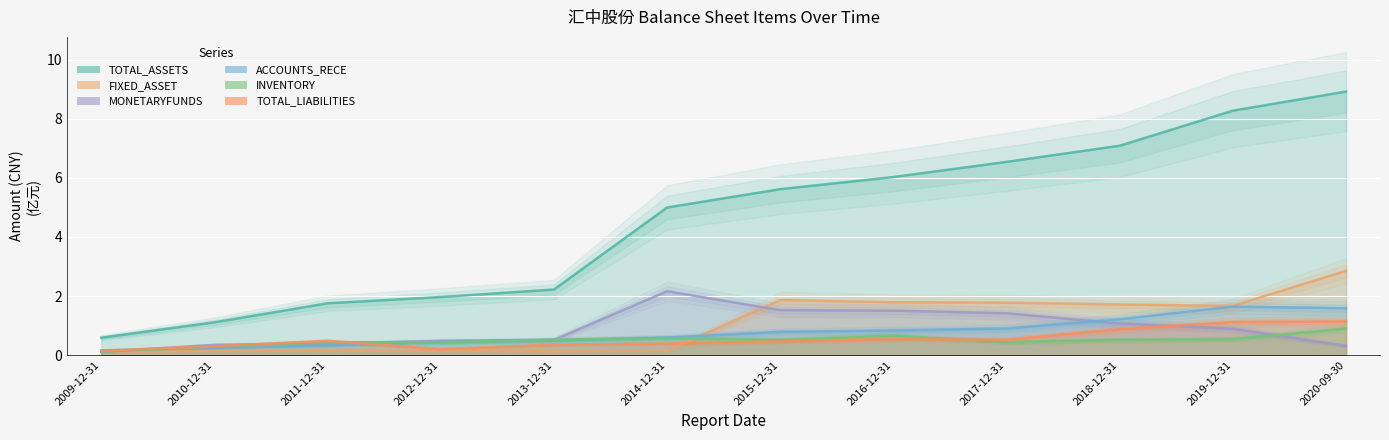

At which category is the sum across all series the highest?

2020-09-30